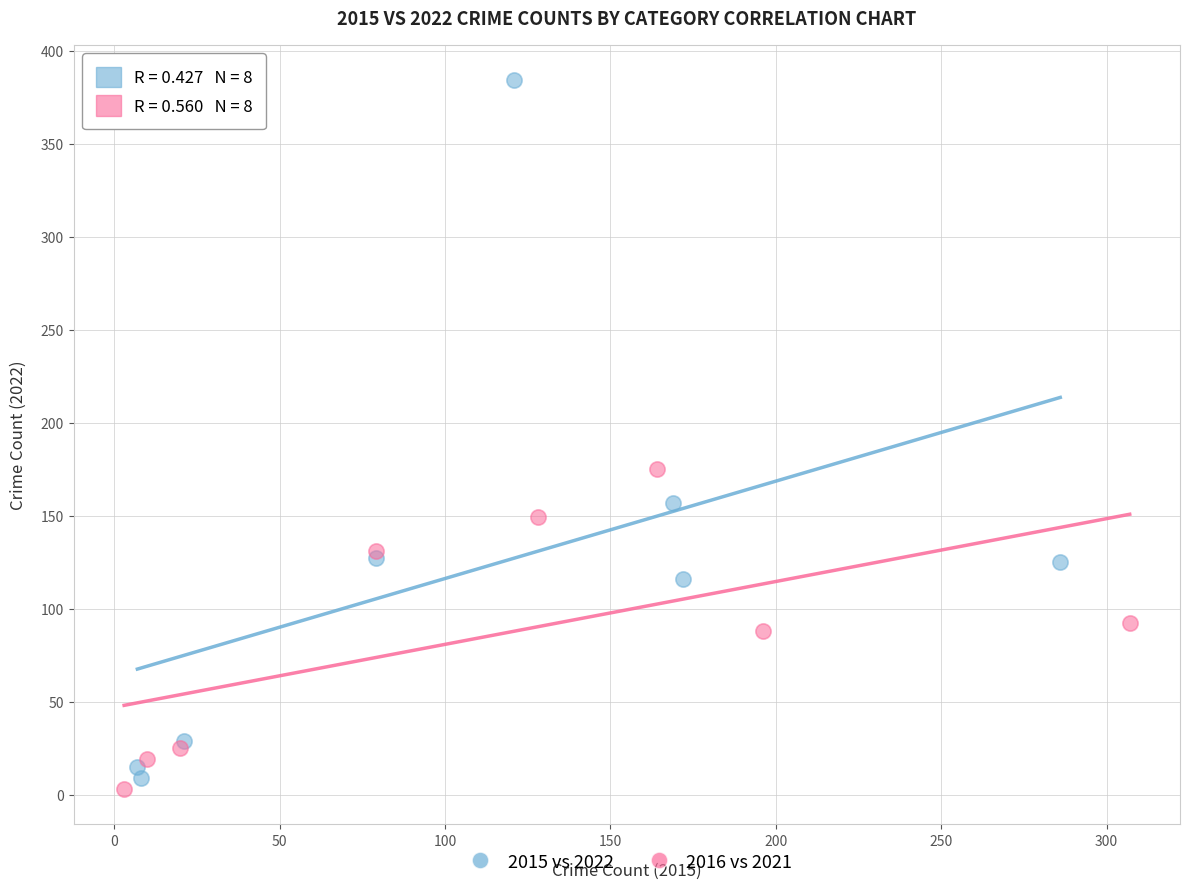

Which series has the widest spread of Y values?

2015 vs 2022